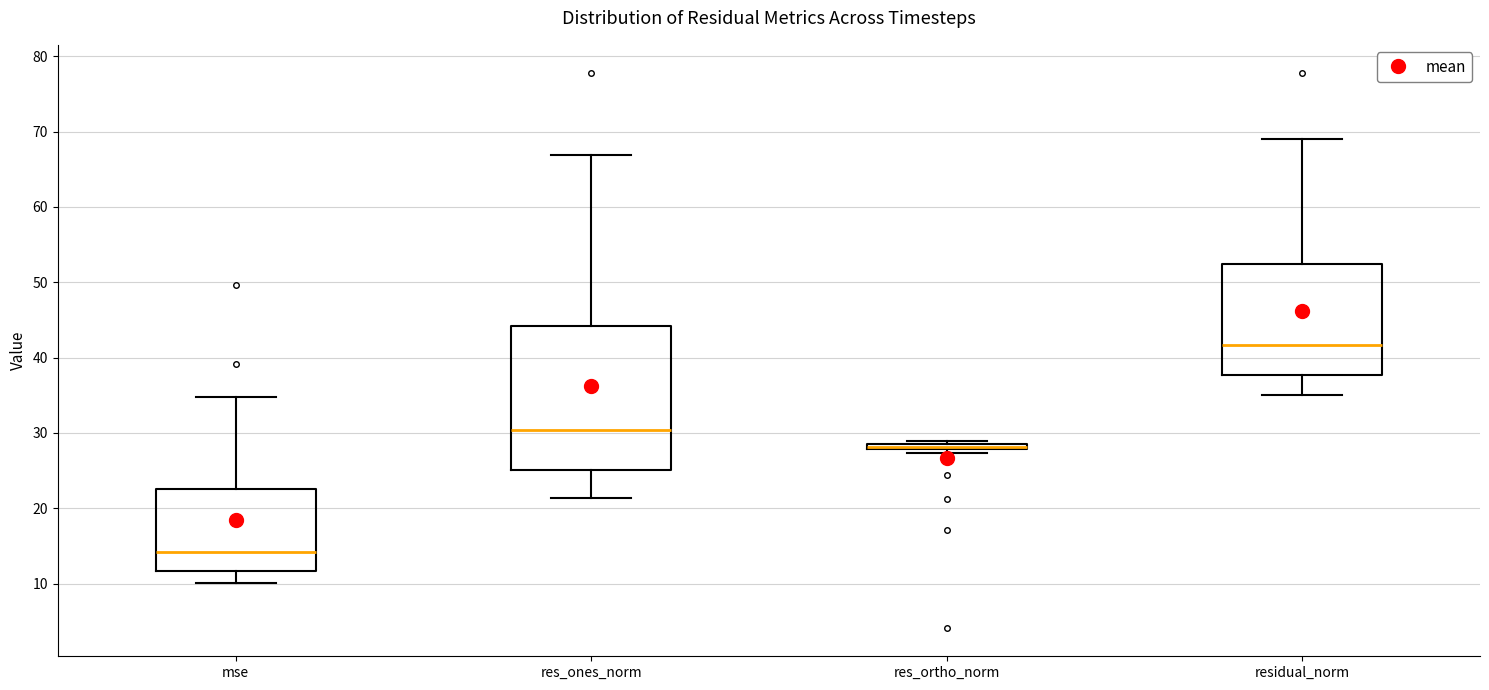

Where does the upper whisker of the box for residual_norm end on the y-axis? The values are not printed on the chart, so give them approximately, as read against the axis.

69